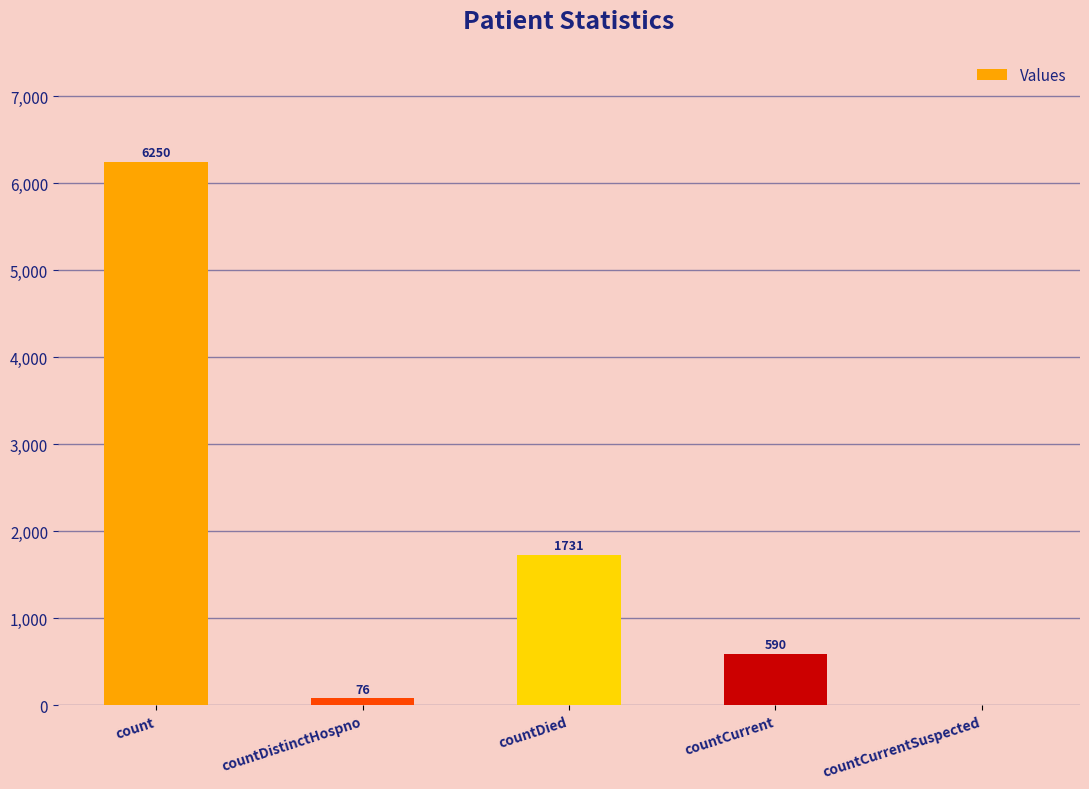

What is the change in value from count to countDied?

-4519